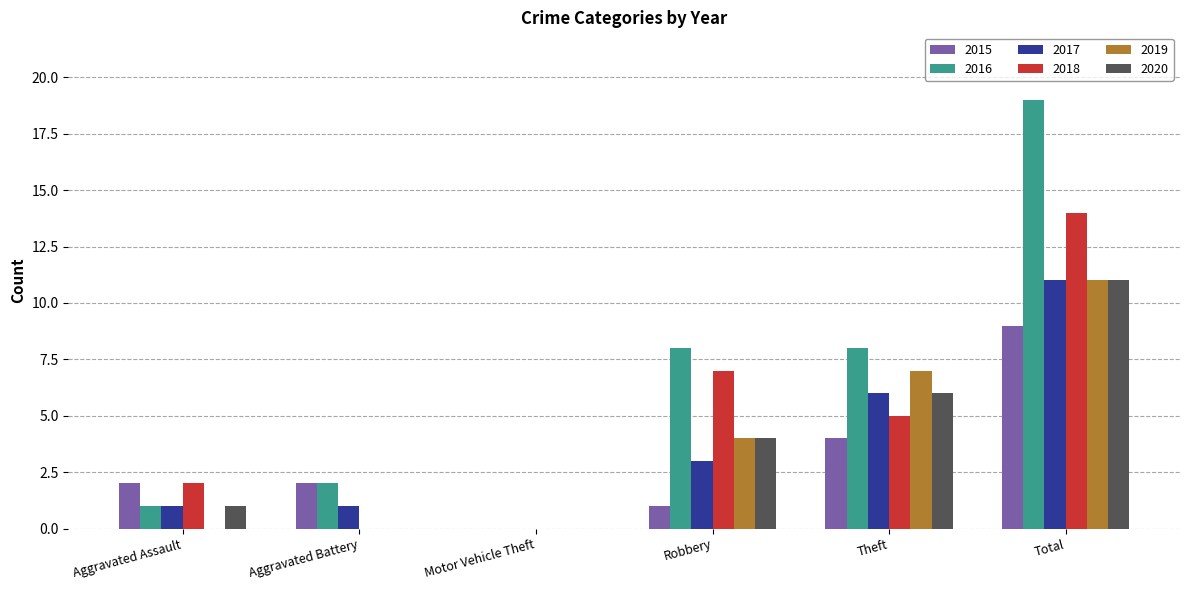

Does the chart contain stacked bars?

No